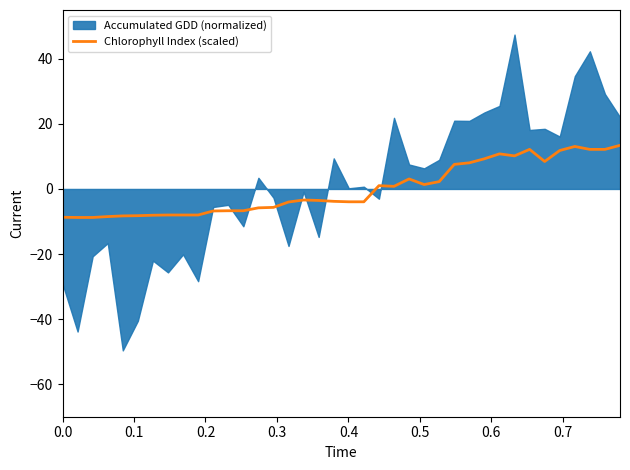

What is the lowest value of the Chlorophyll Index (scaled) series?

-8.8